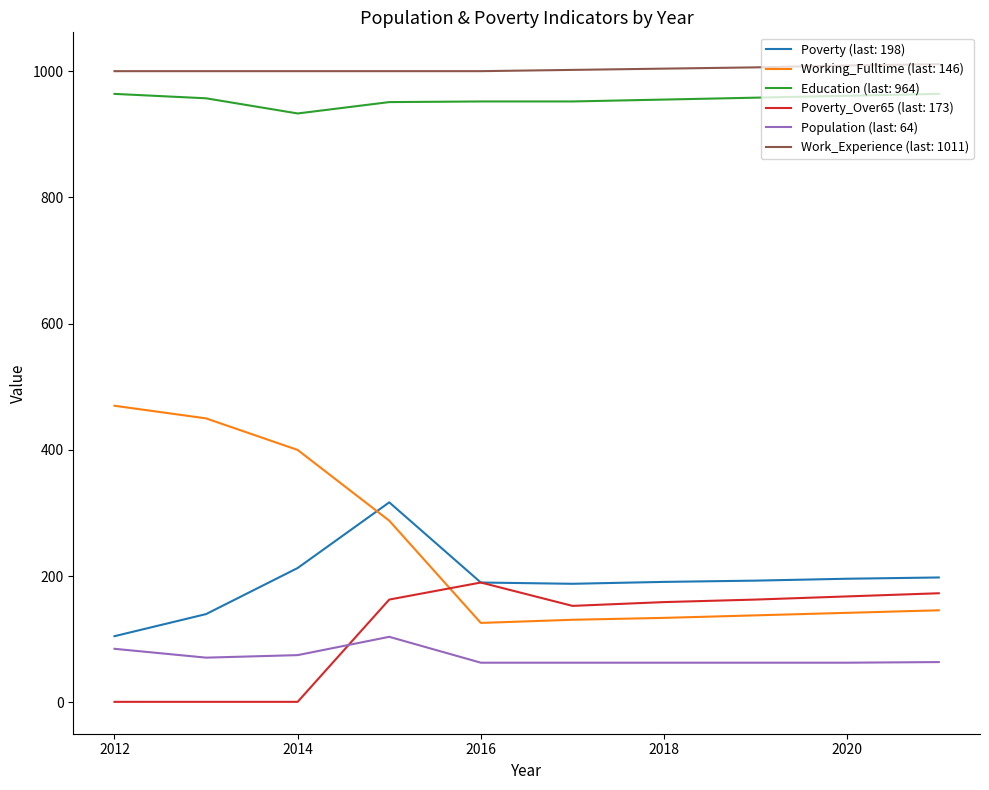

True or false: Population (last: 64) and Education (last: 964) cross at least once.

False